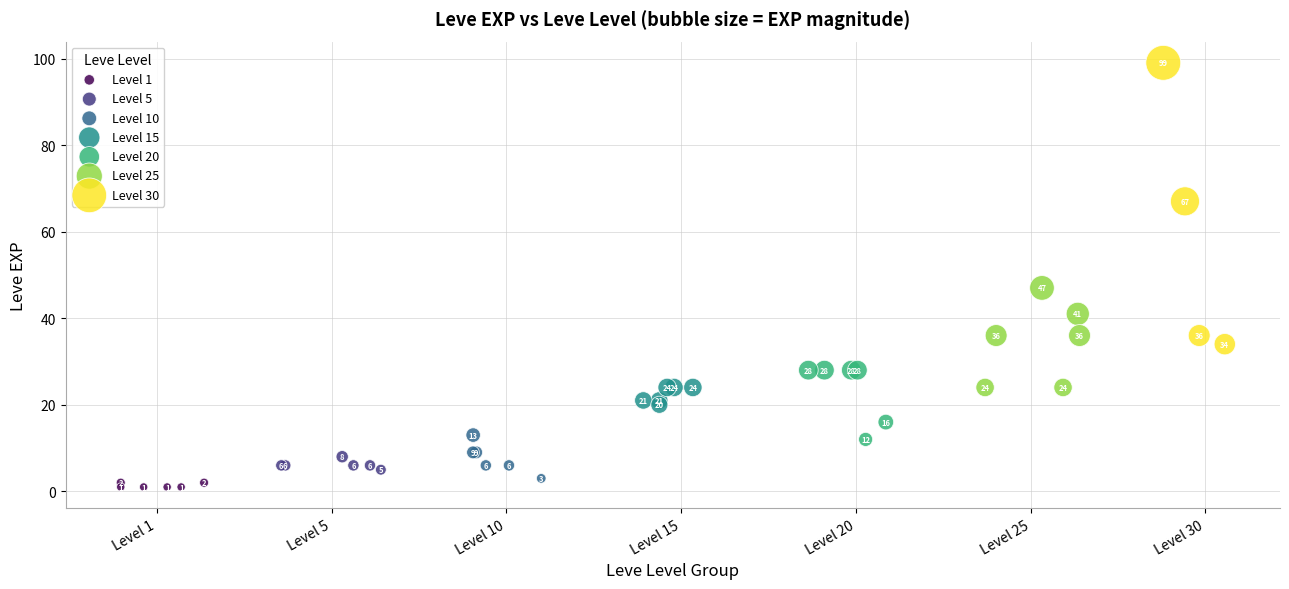

Which series contains the highest Y value?

Level 30